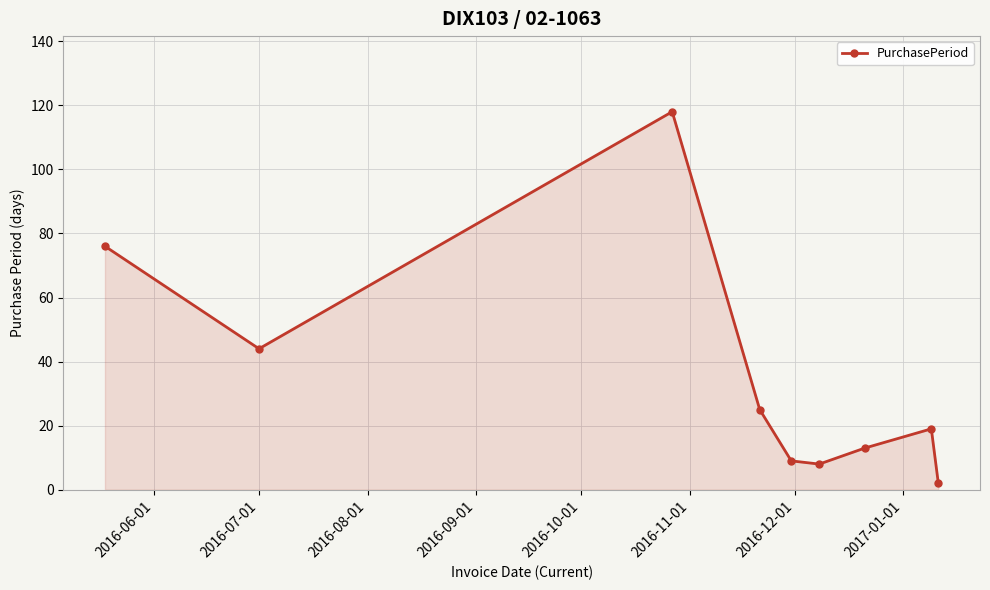

What is the minimum value shown in the chart?

2